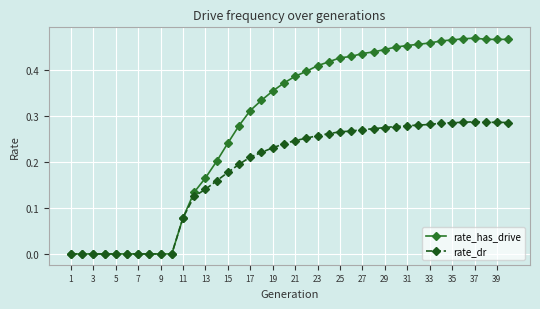

Which series has the largest total across all categories?

rate_has_drive